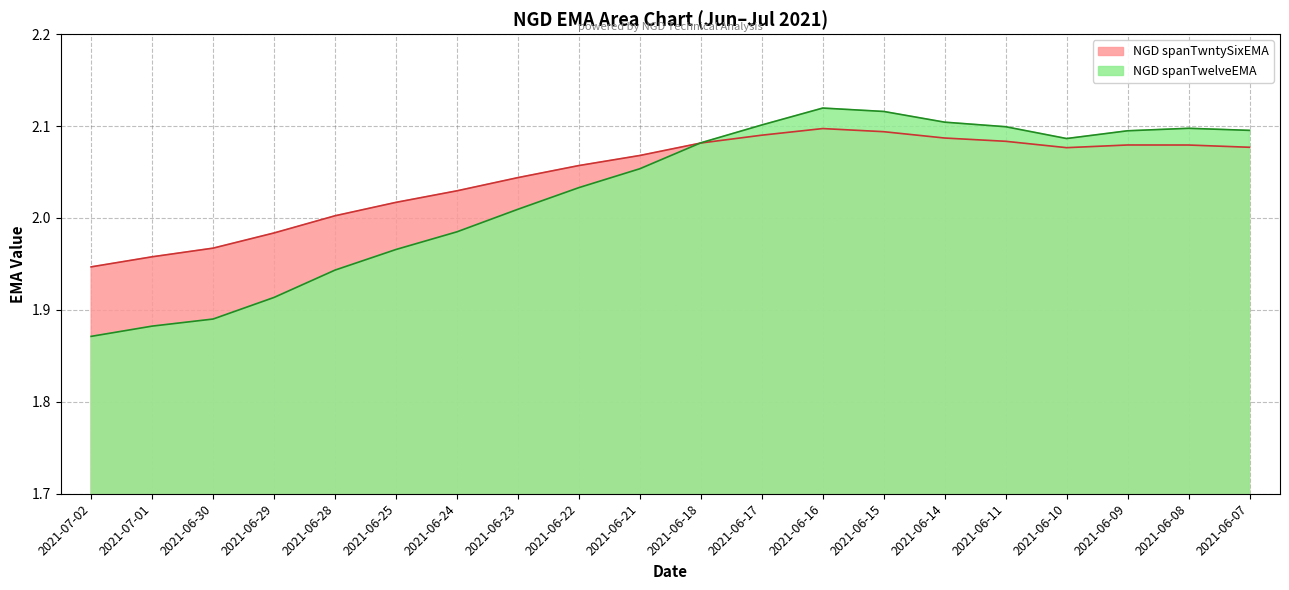

Which series has the largest range (max minus min)?

NGD spanTwelveEMA